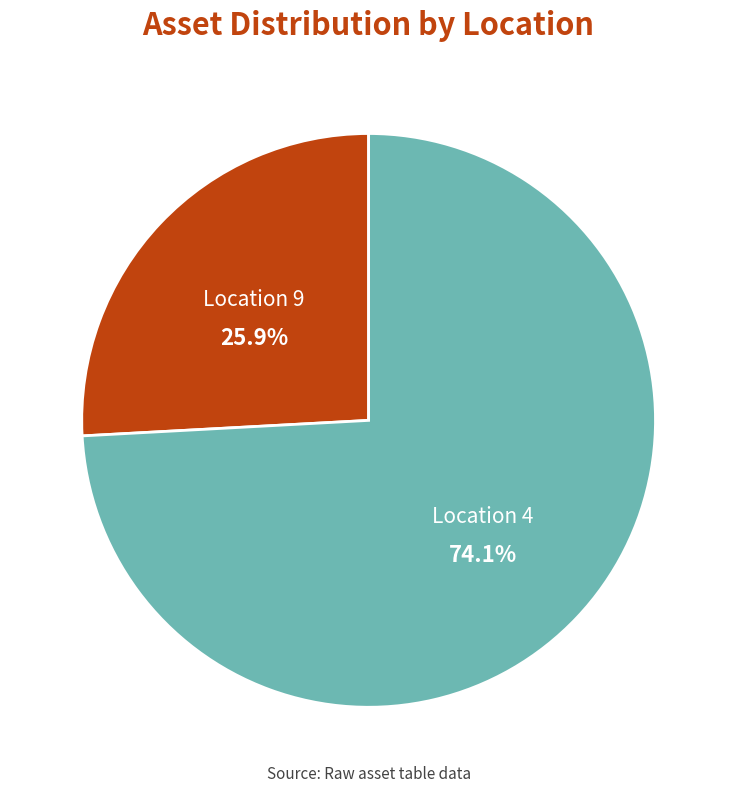

To the nearest percent, what is the difference between the largest and smallest slice percentages?

48%